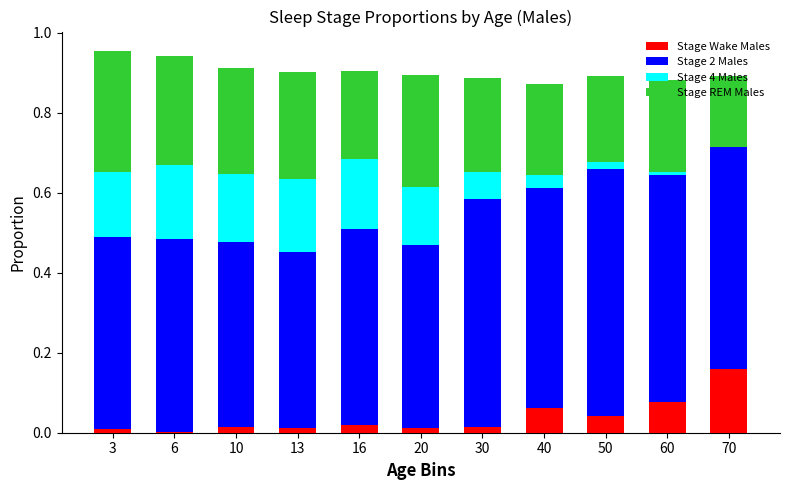

Which category has the highest value in the Stage Wake Males series?

70